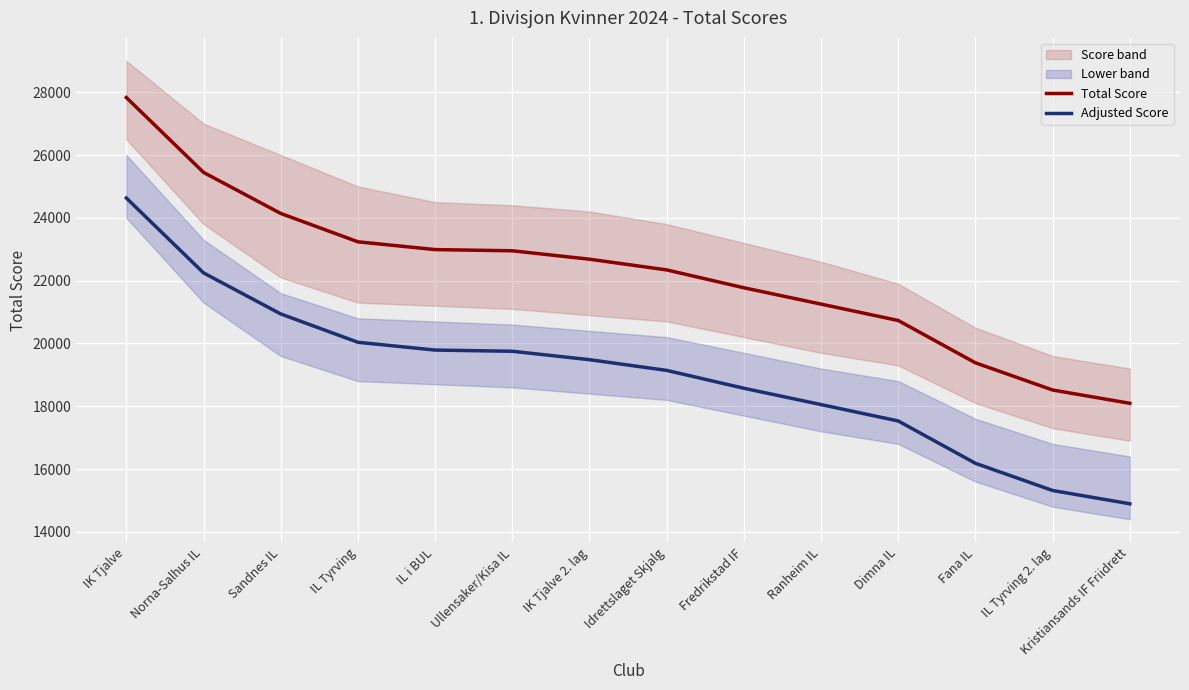

At how many categories does at least one series exceed 20349?

11